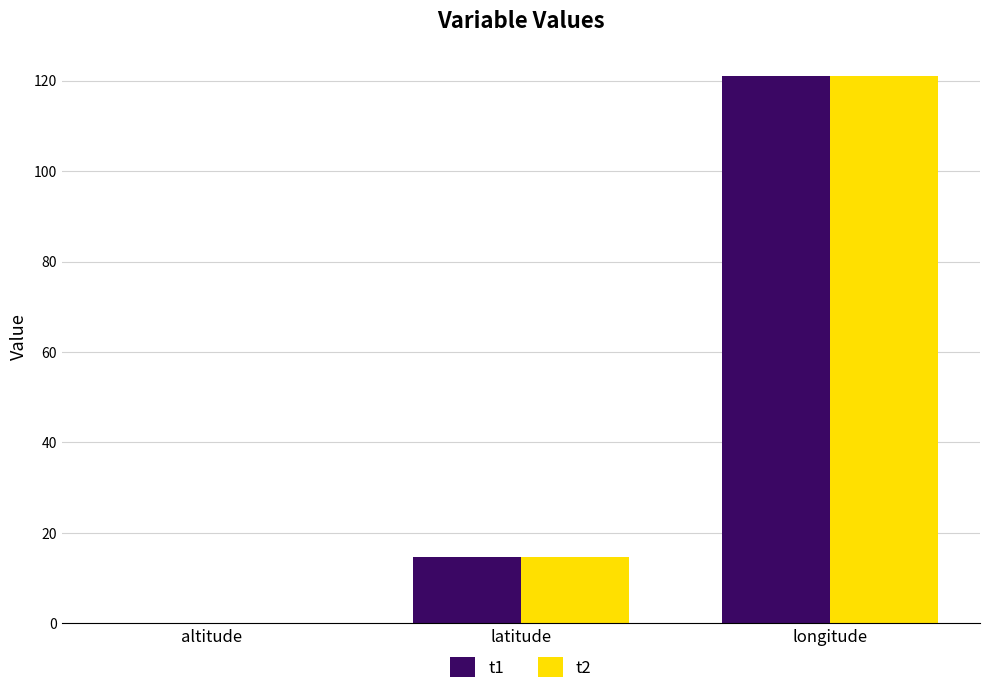

What are all the series names shown in the legend?

t1, t2